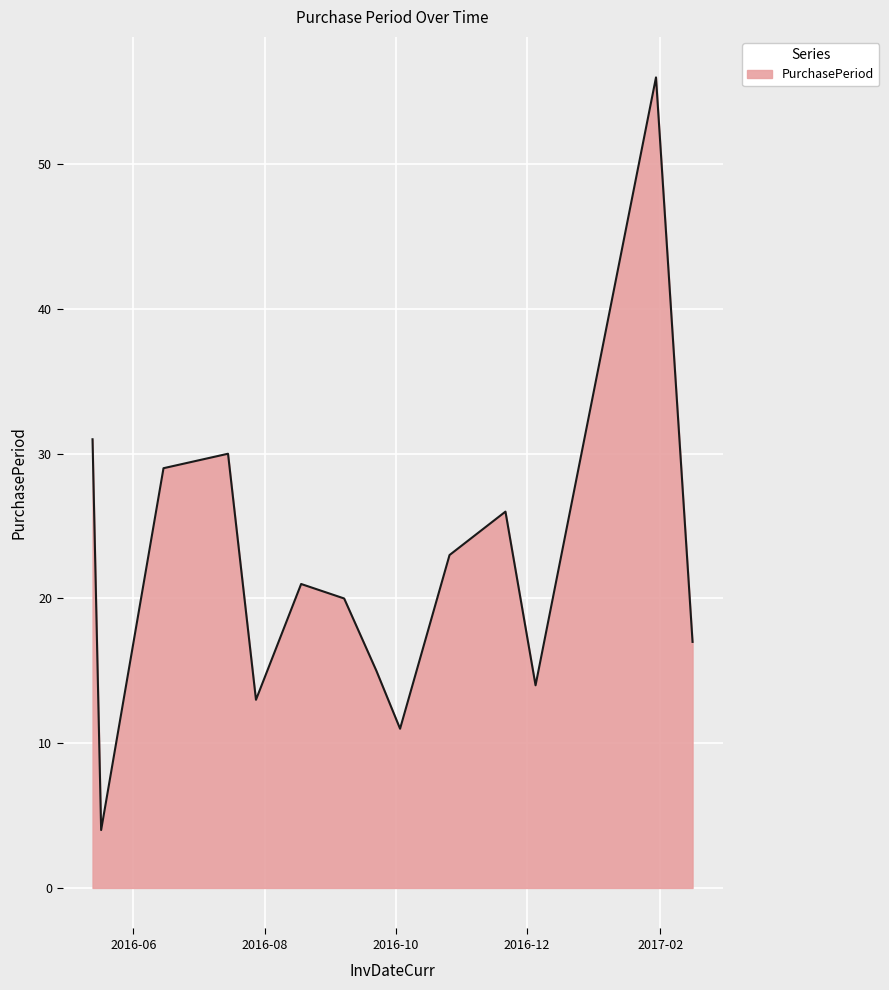

How many lines are shown in the chart?

1